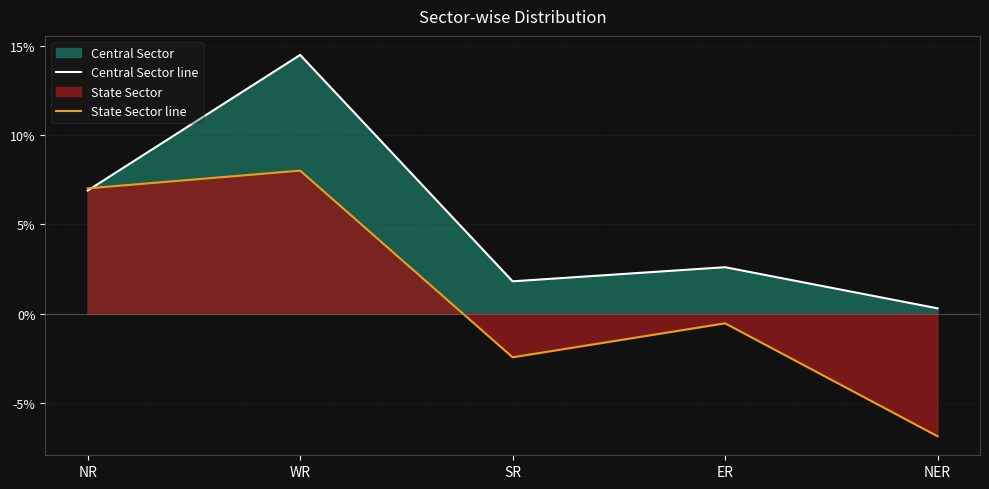

Does the chart have visible grid lines?

Yes